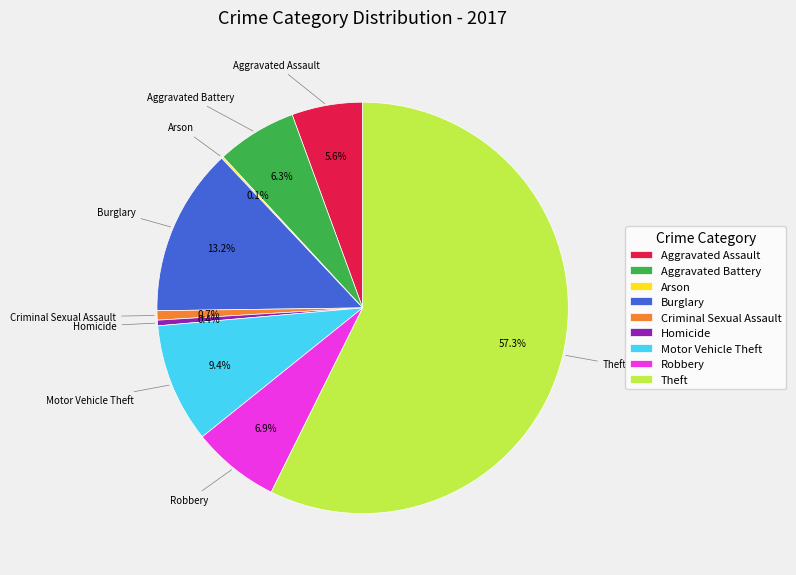

Which category has the biggest portion of the pie?

Theft